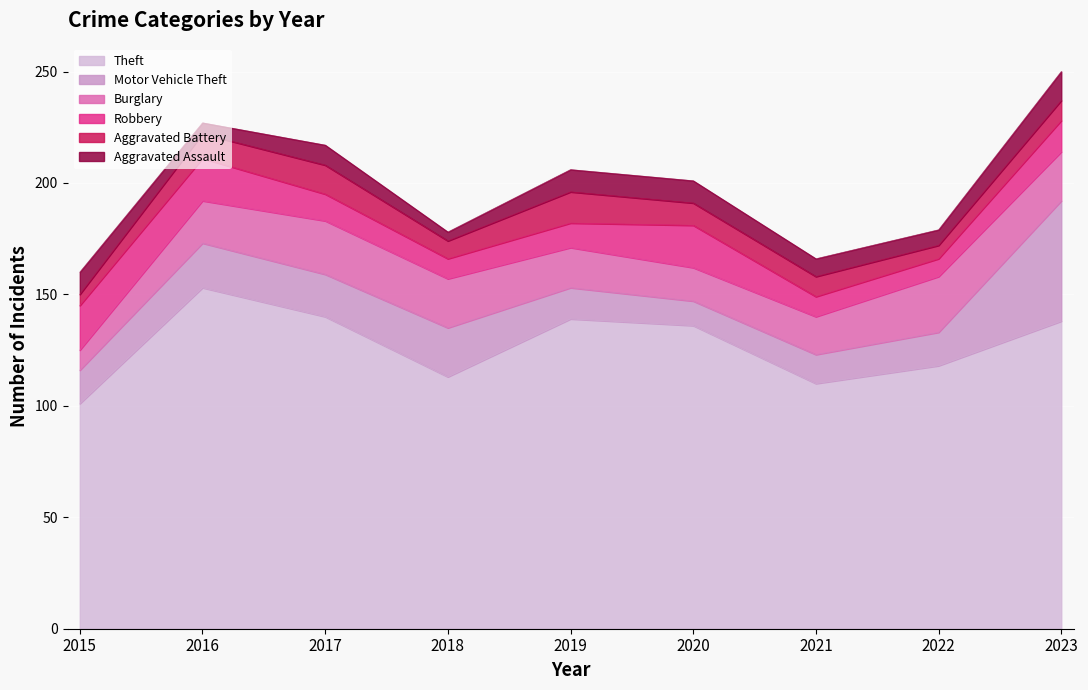

What is the sum of all Theft values?

1148